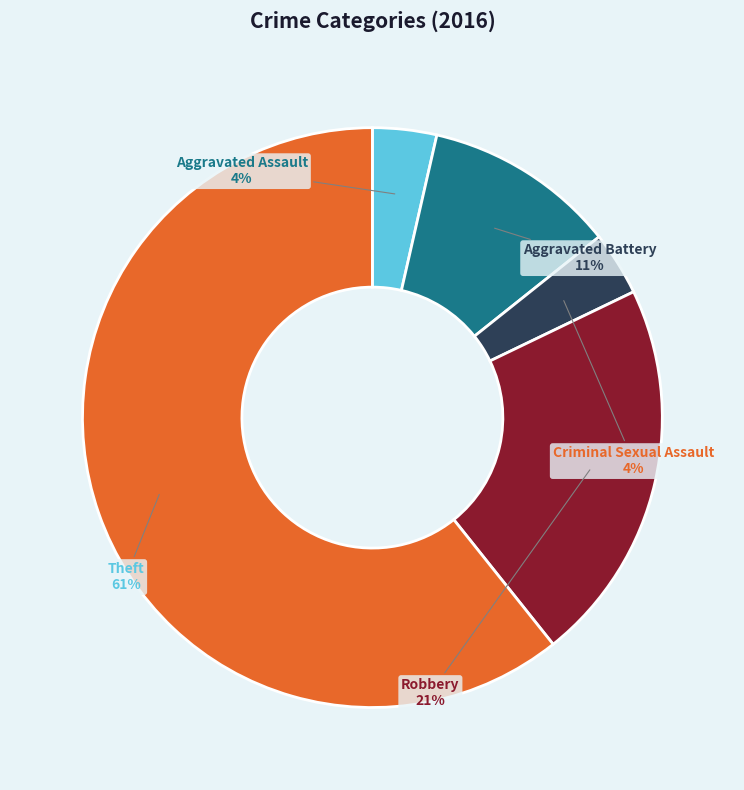

Does Robbery represent more than half of the total?

No